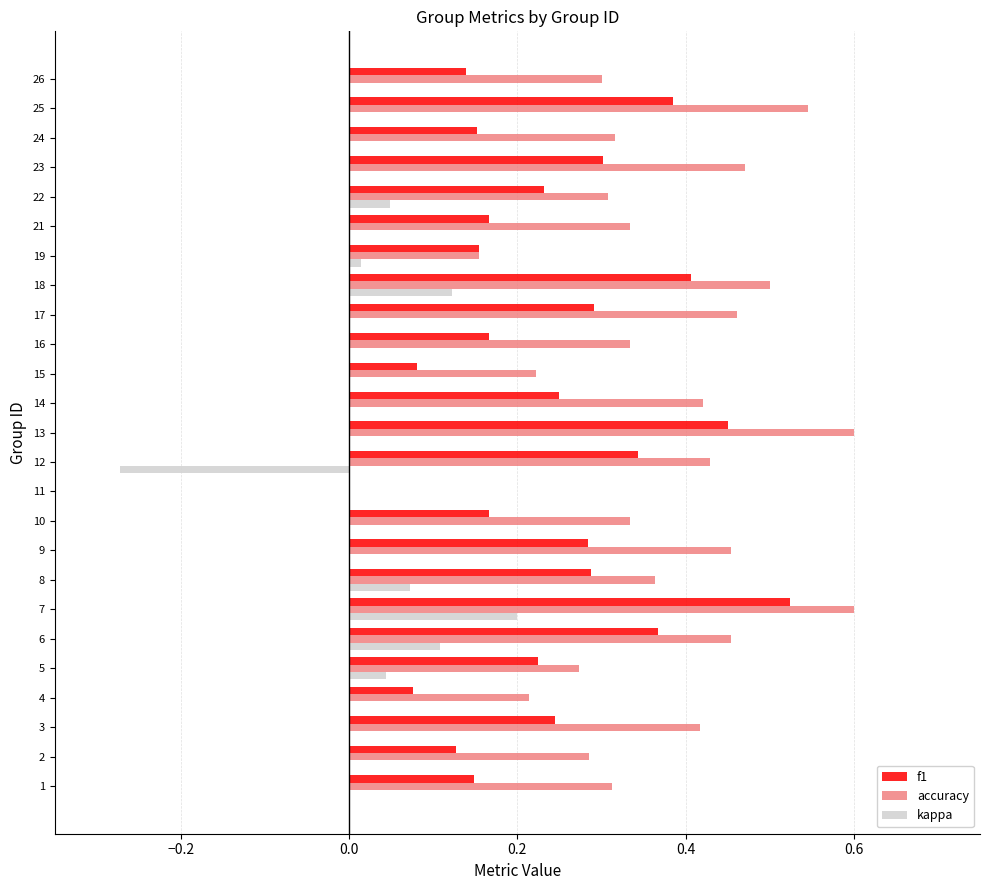

The value of f1 at 26 is 0.2. True or false?

False